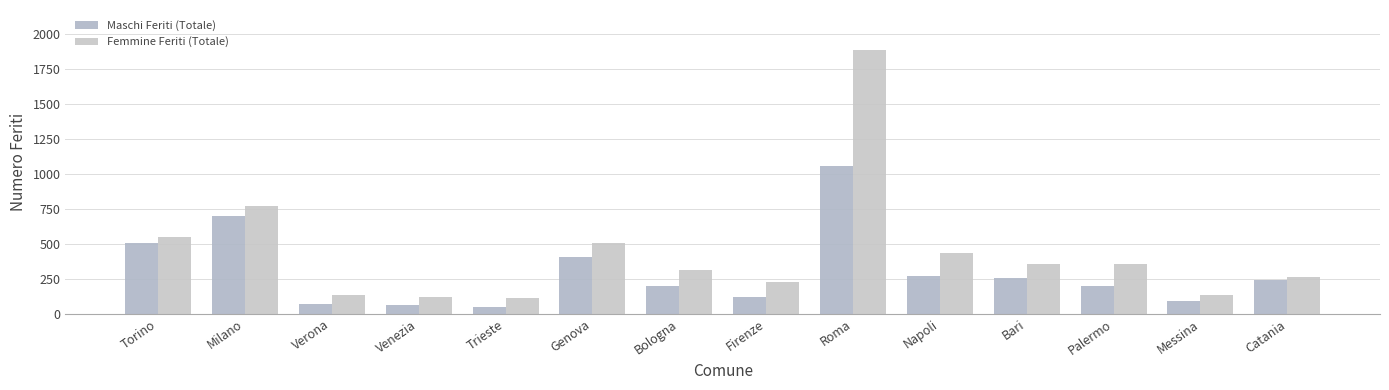

What is the approximate value of Maschi Feriti (Totale) at Messina, to the nearest 50?

100